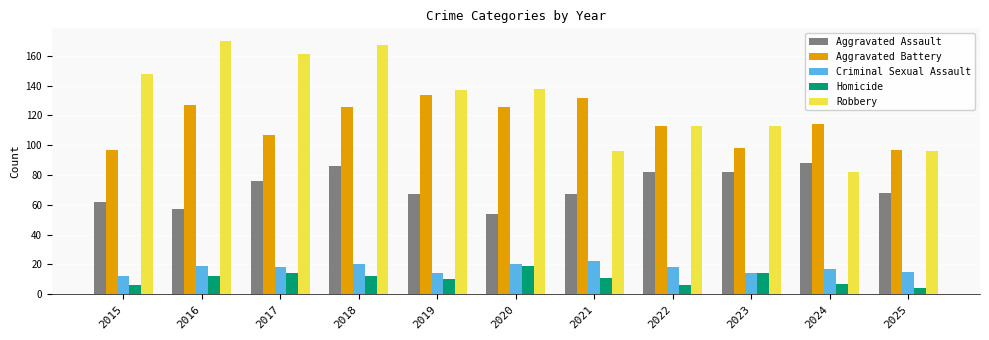

Is it true that Homicide equals 12 at 2018?

True